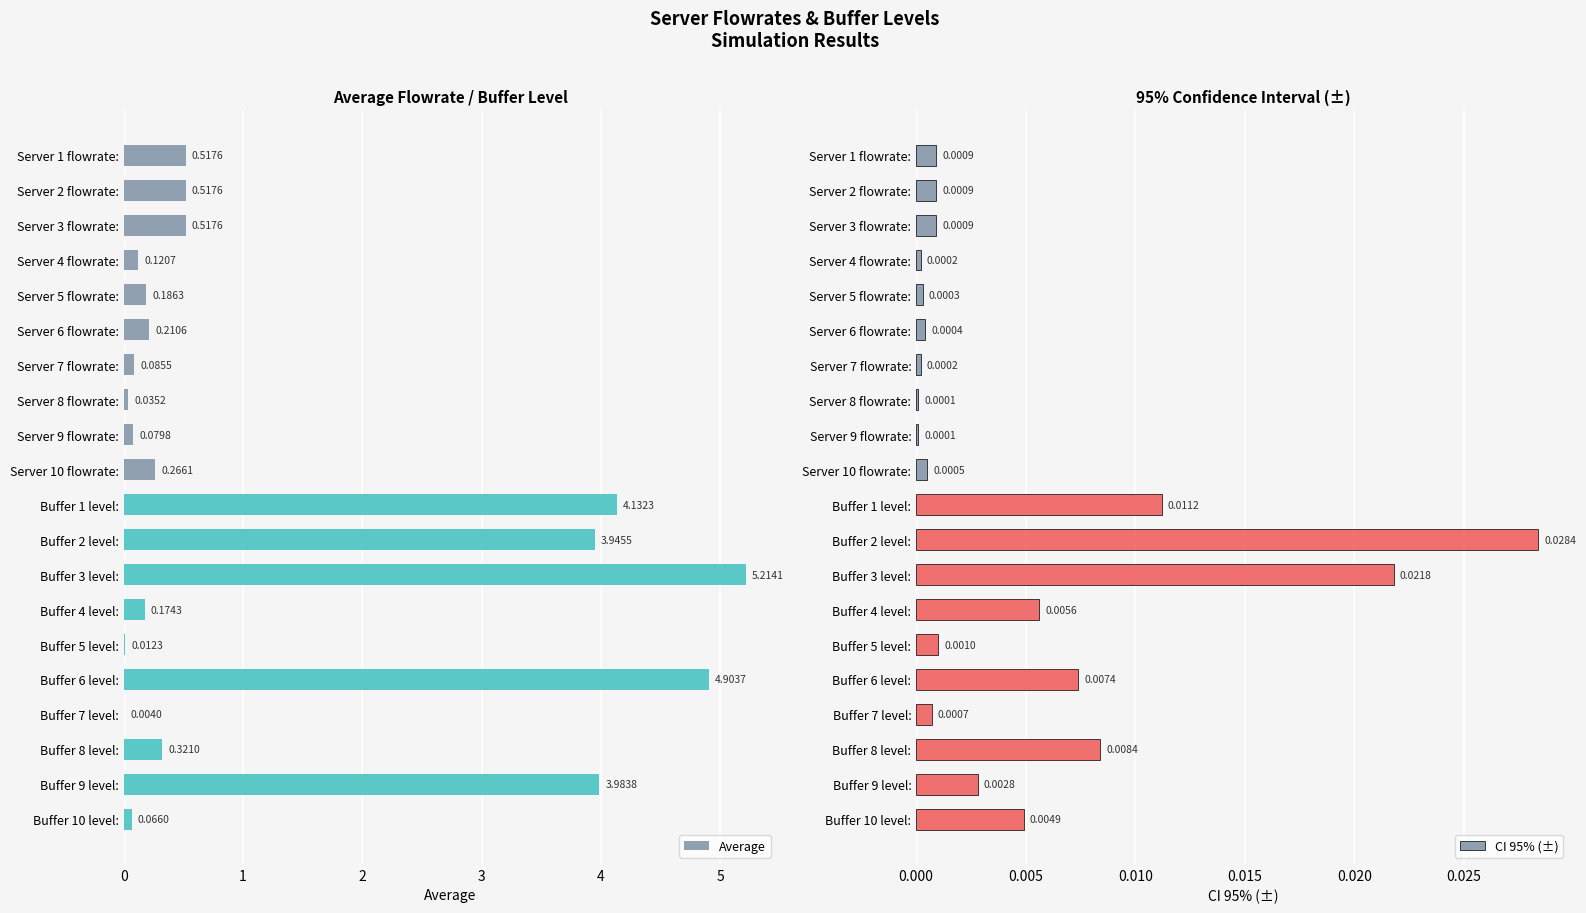

Is it true that CI 95% (±) equals 0.0 at Server 10 flowrate:?

False